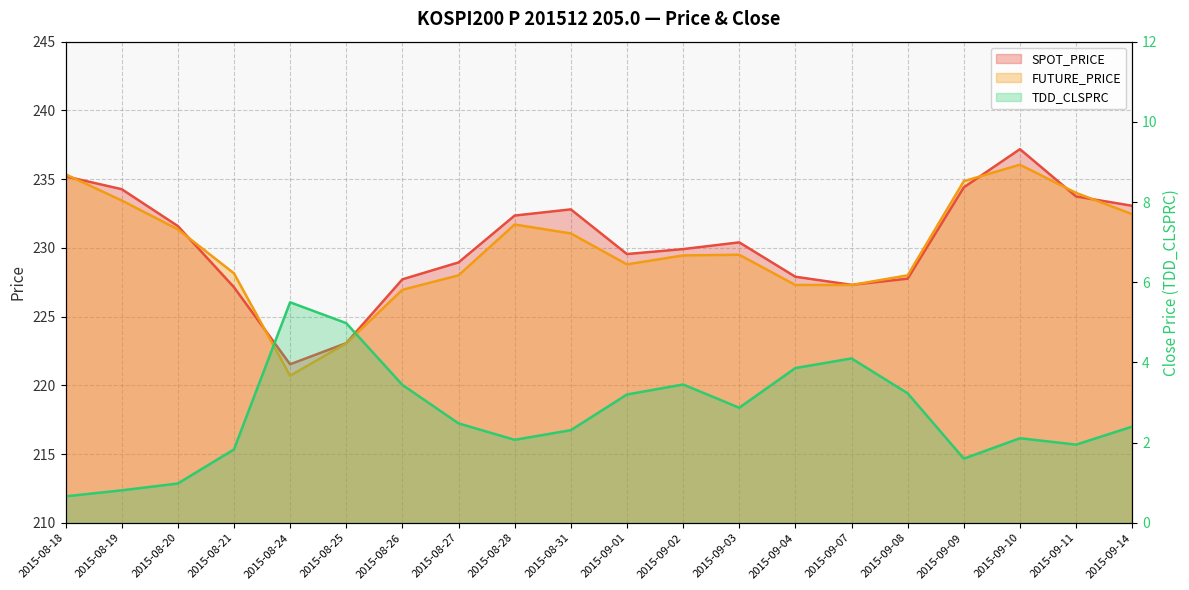

How many distinct data groups are displayed?

3